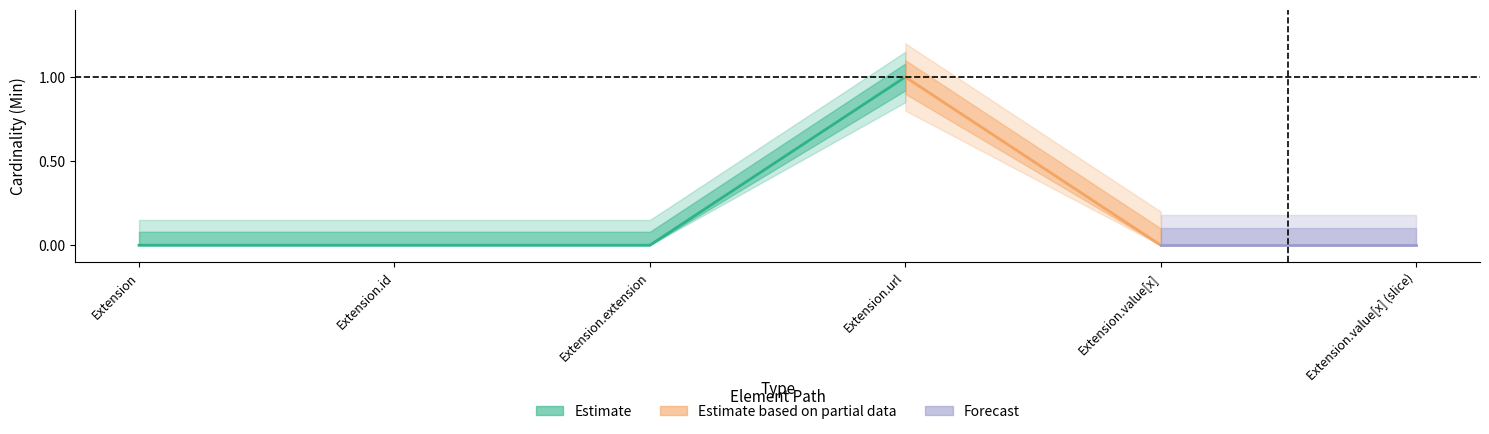

True or false: Min and Base Min intersect in this chart.

False